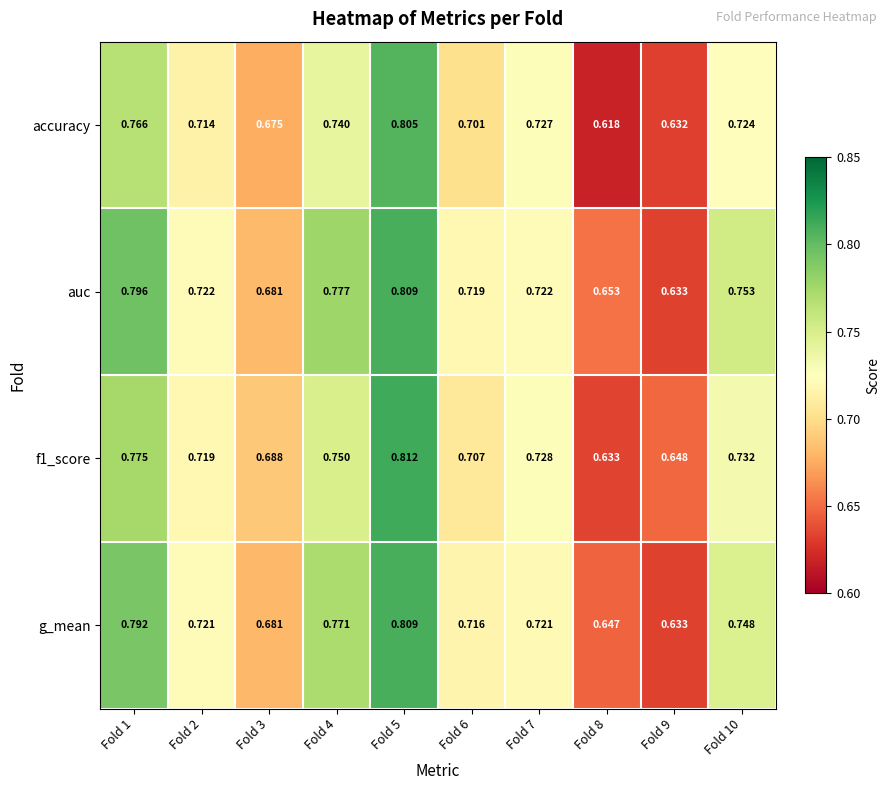

Which series has the largest total across all categories?

auc